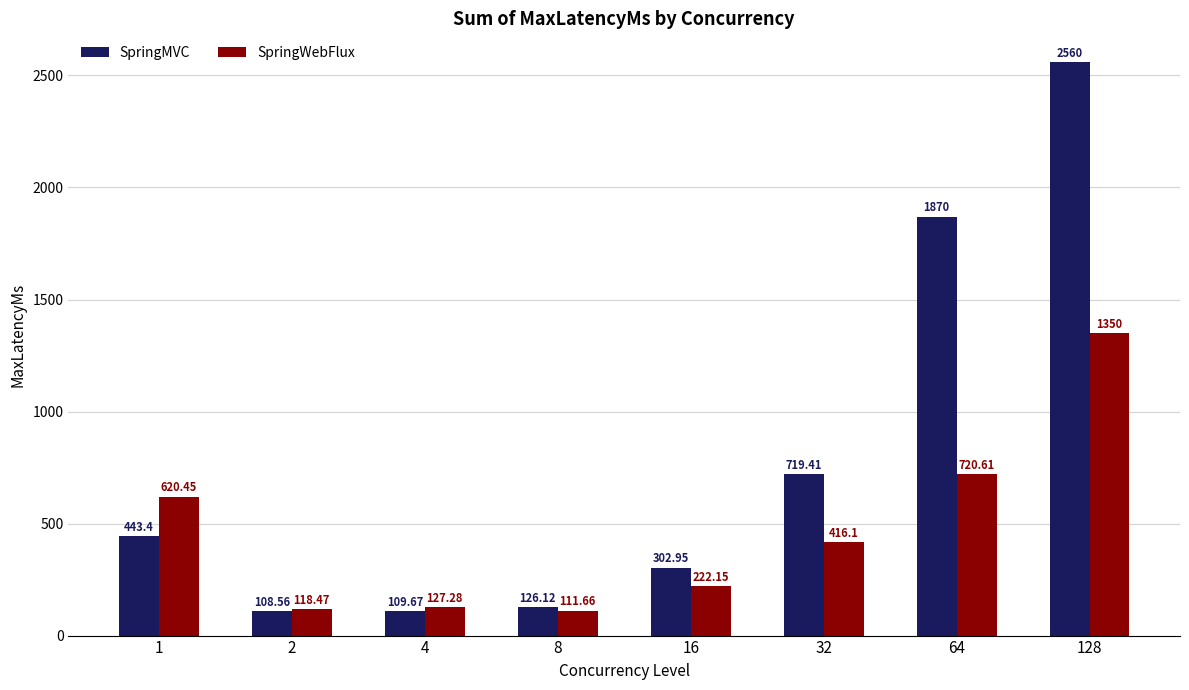

True or false: SpringWebFlux has a value of 350.6 at 1.

False